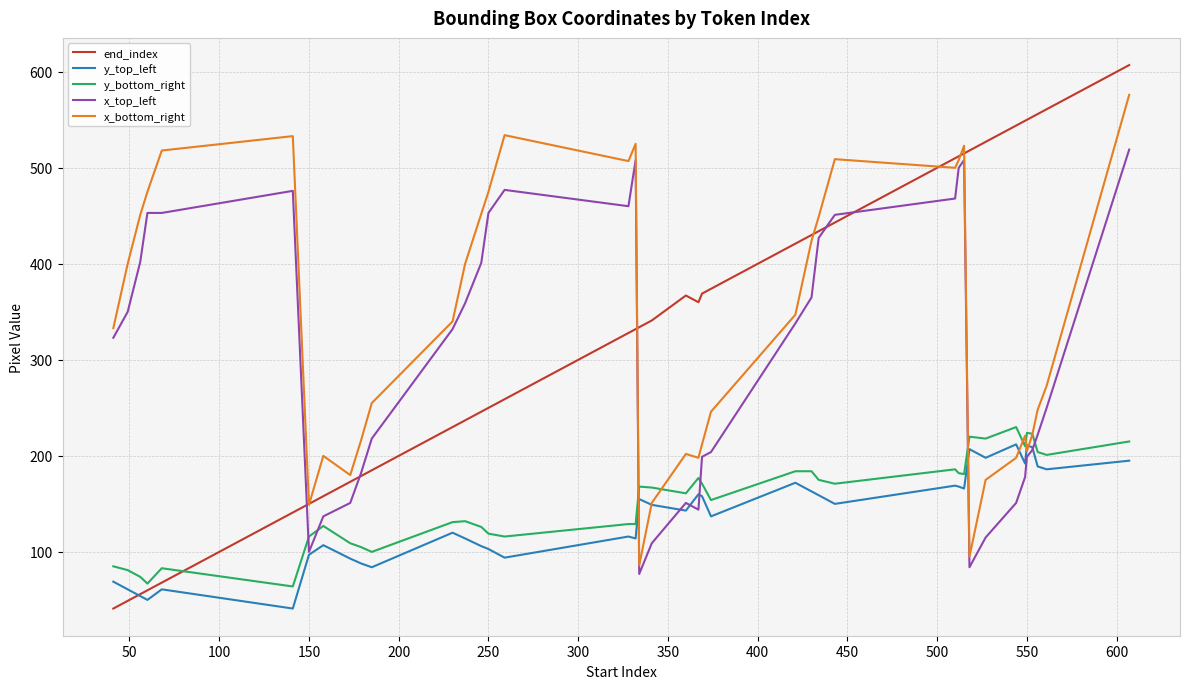

What is the minimum value shown in the chart?

41